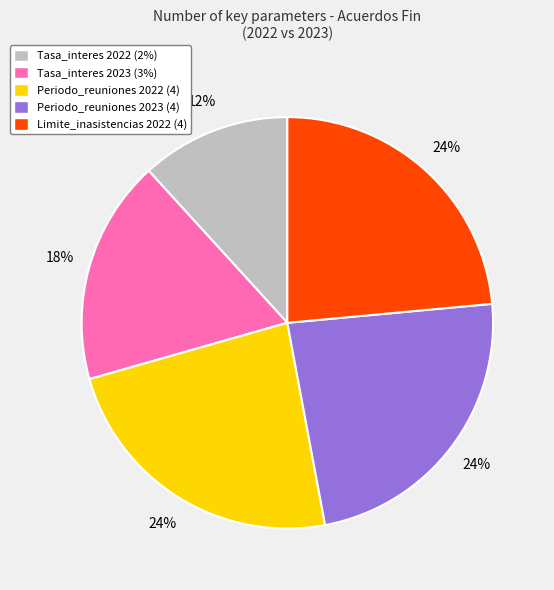

To the nearest percent, what is the combined percentage of Tasa_interes 2023 and Limite_inasistencias 2022?

41%